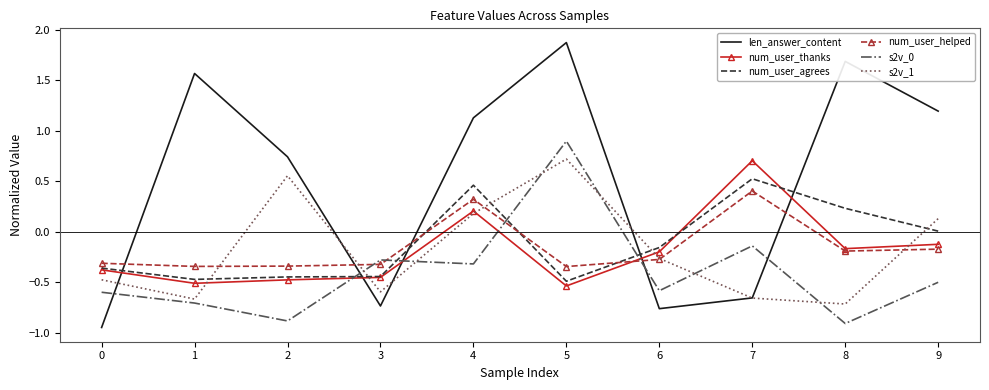

Which category has the highest value across all series?

5